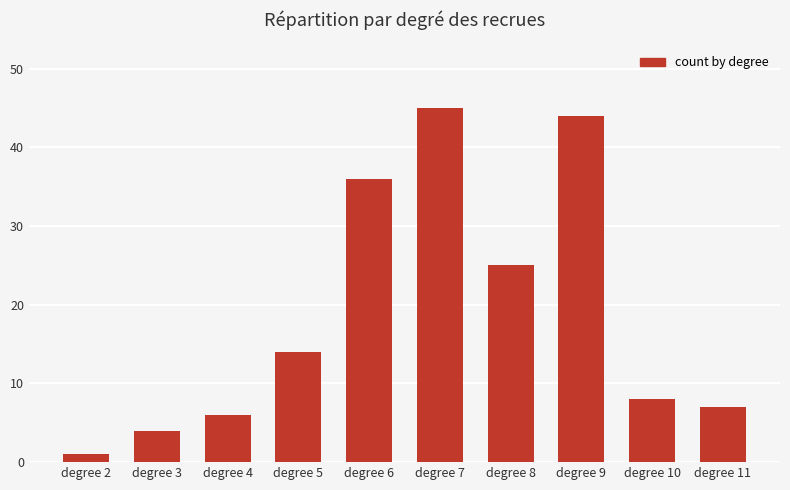

What is the change in value from degree 8 to degree 10?

-17